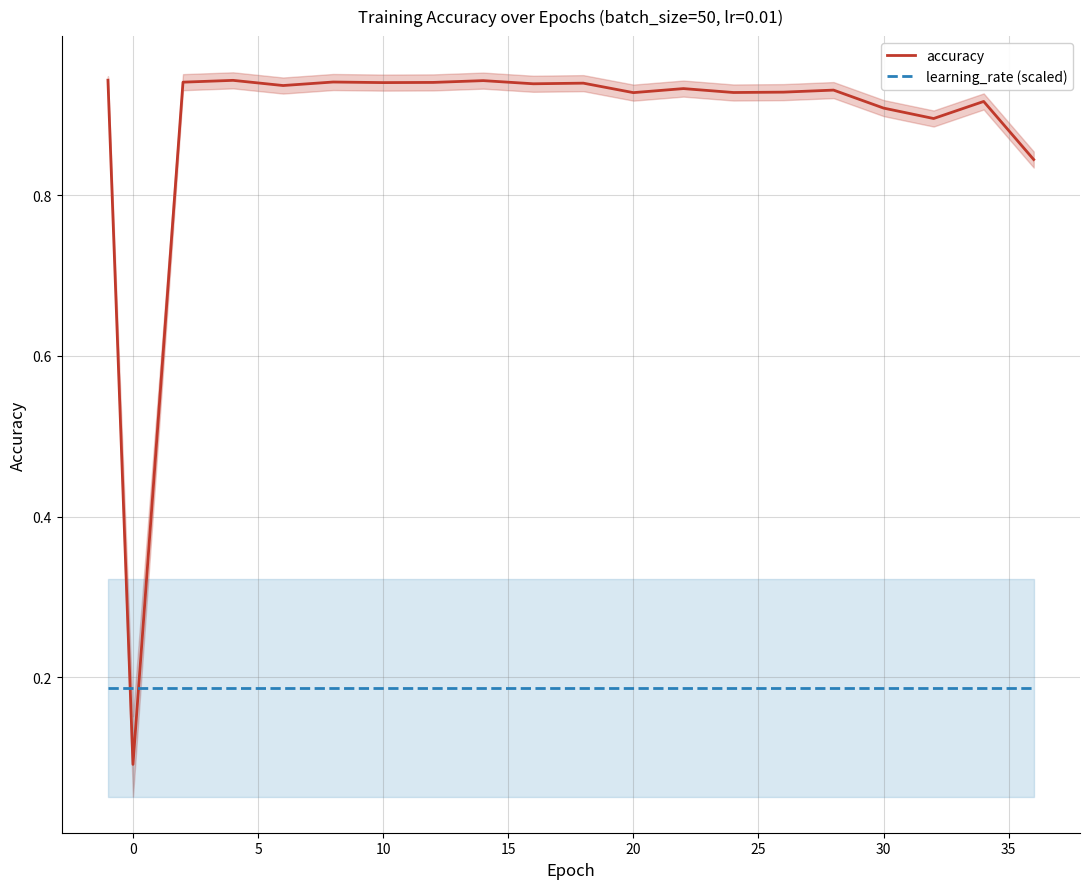

The accuracy series shows 0.3 at 13. True or false?

False